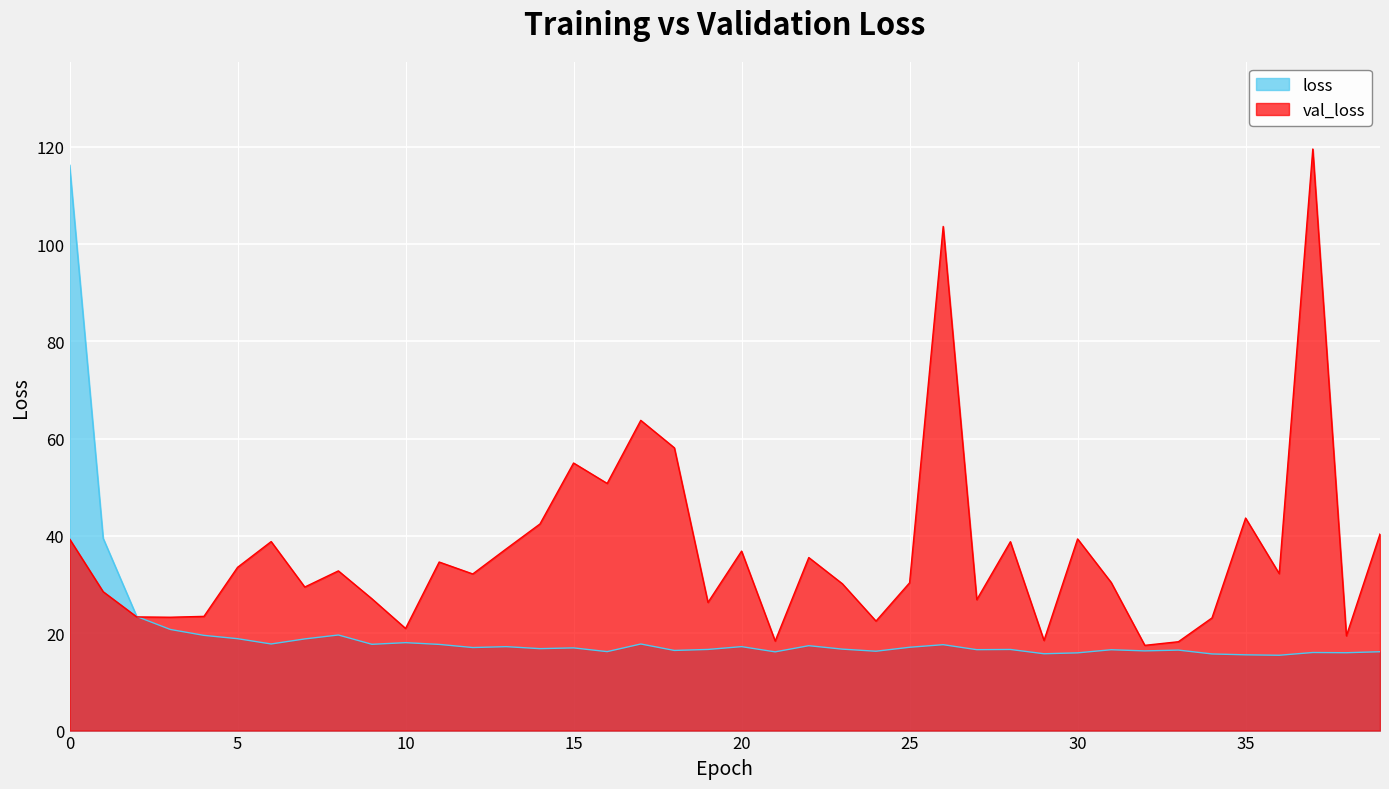

List the series in order of their overall mean, highest first.

val_loss, loss